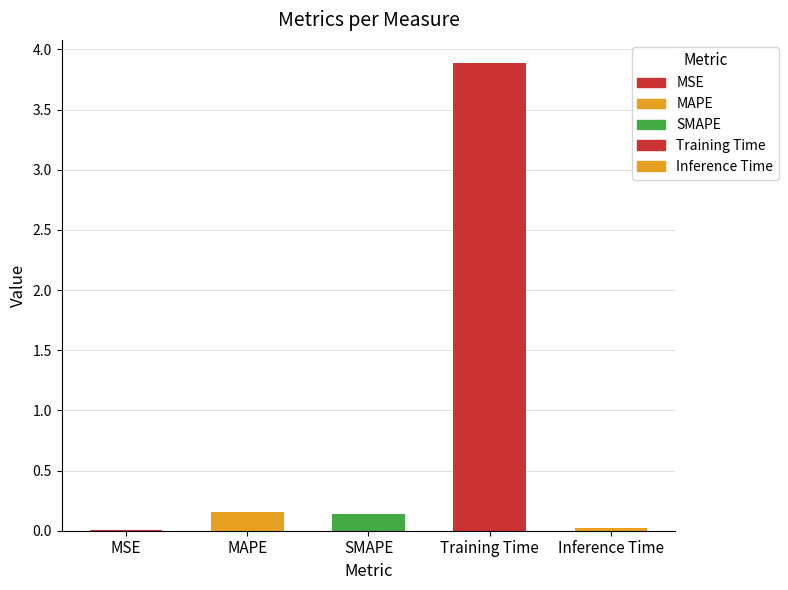

What is the average value?

0.8